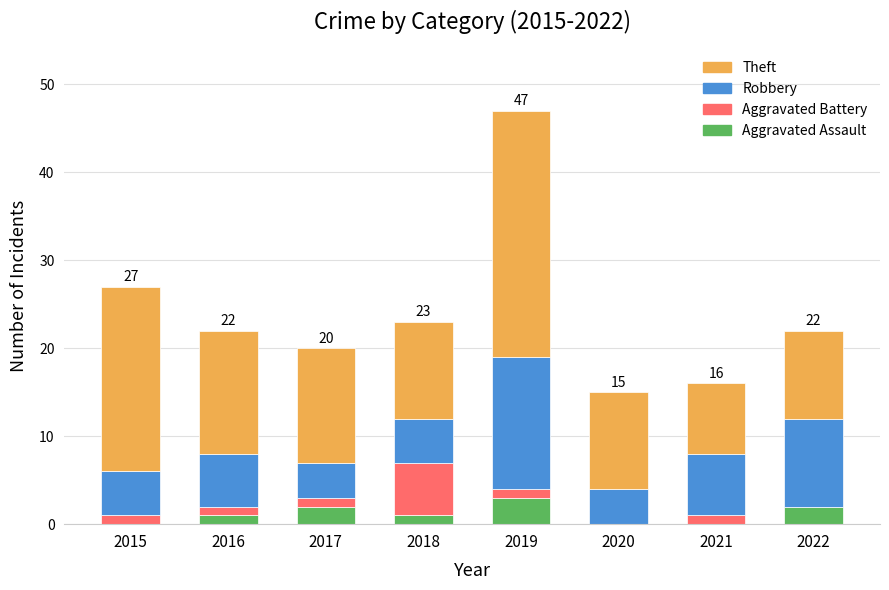

Is it true that Aggravated Assault equals 0 at 2015?

True